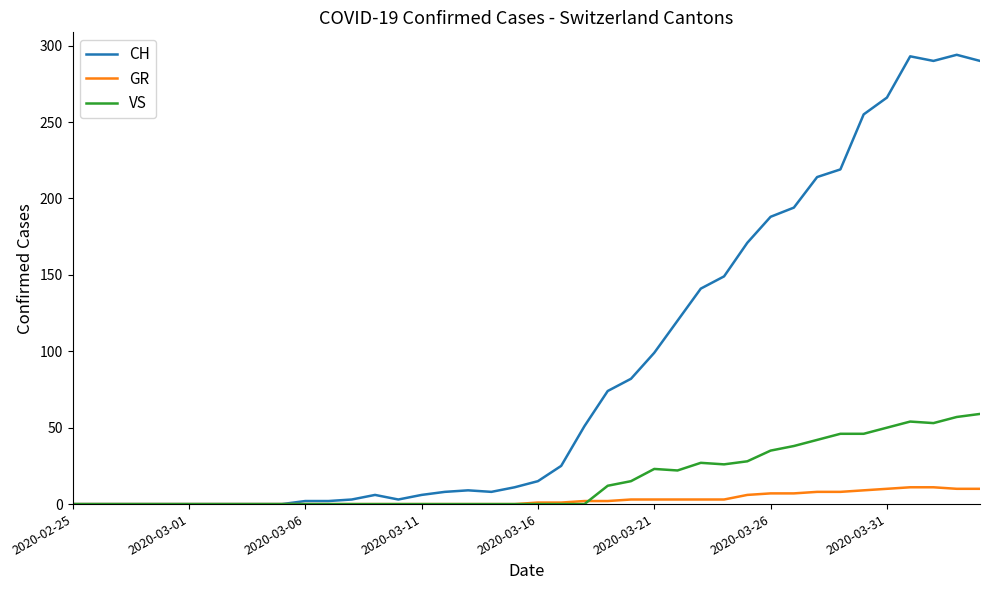

What is the maximum value shown in the chart?

294